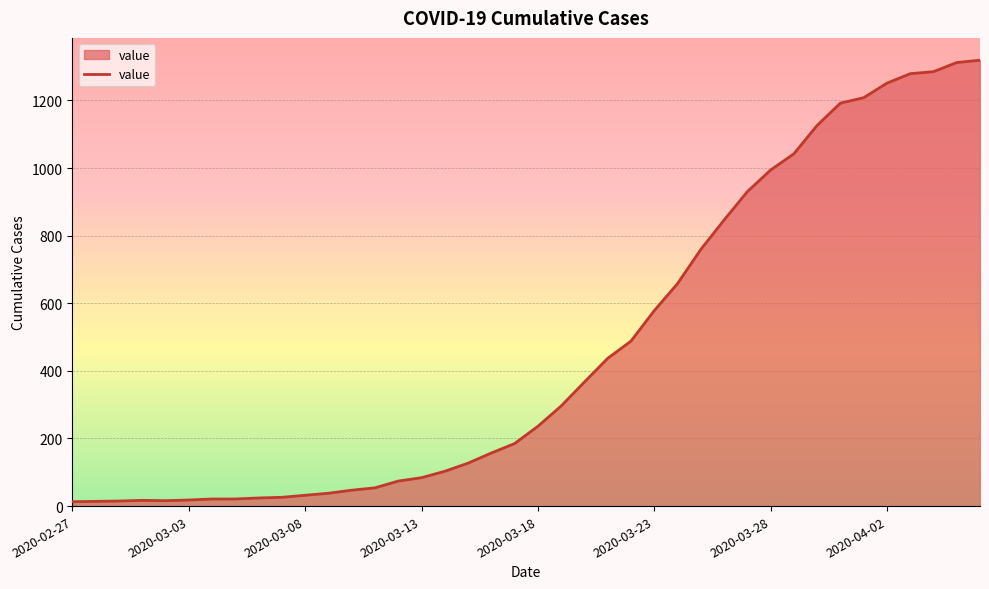

What is the greatest value displayed?

1319